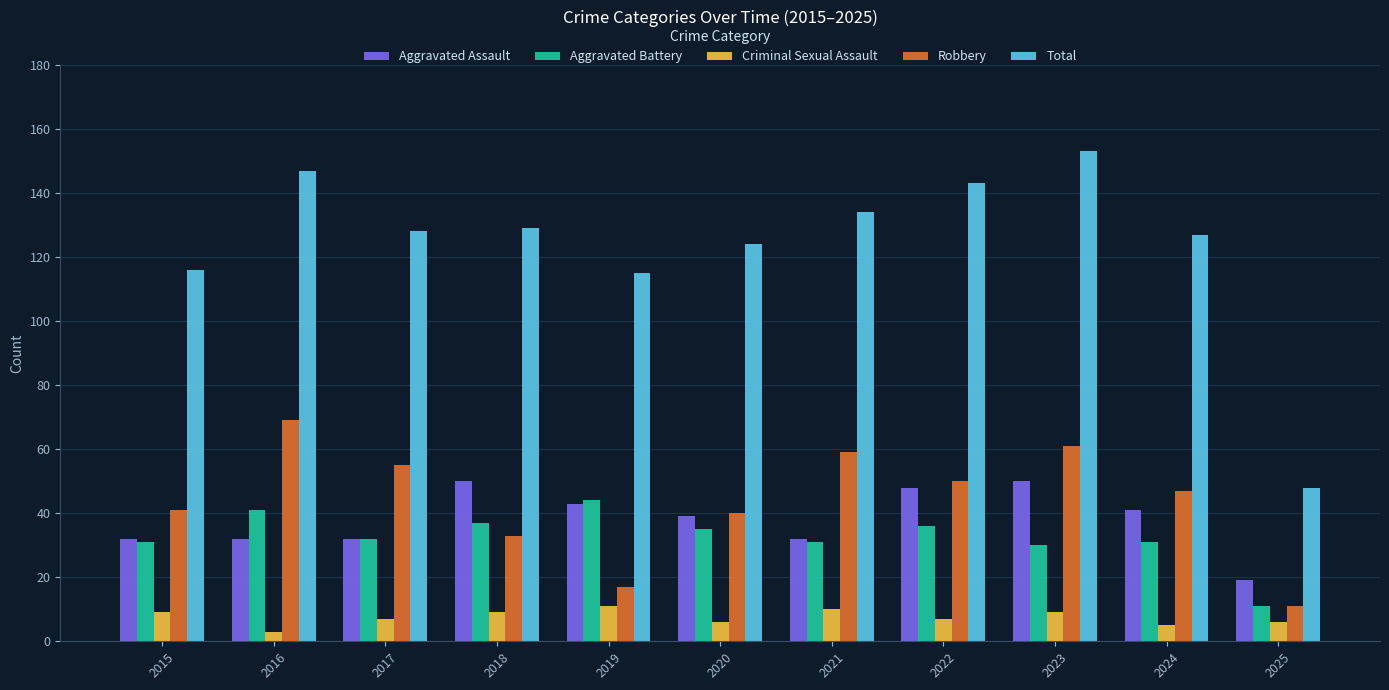

Which series has the largest total across all categories?

Total